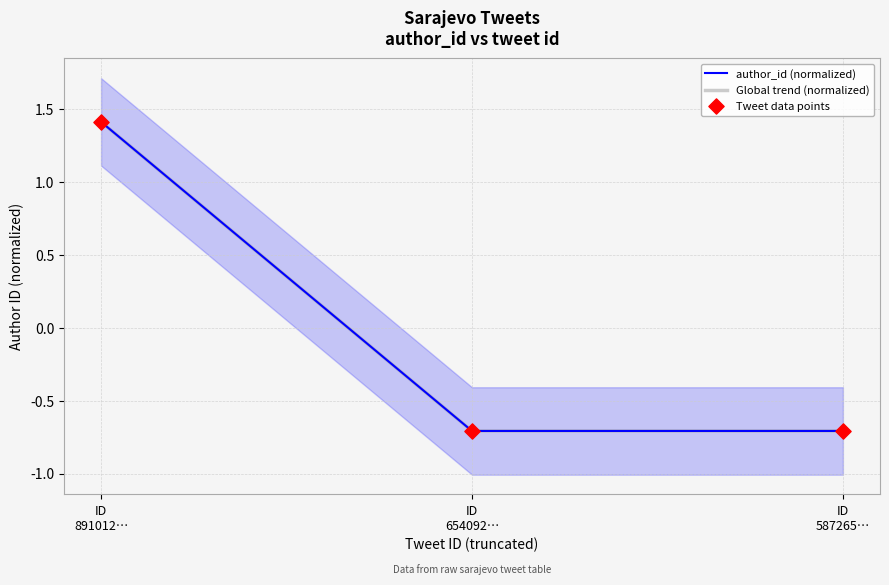

Which series contains the lowest Y value?

author_id (normalized)